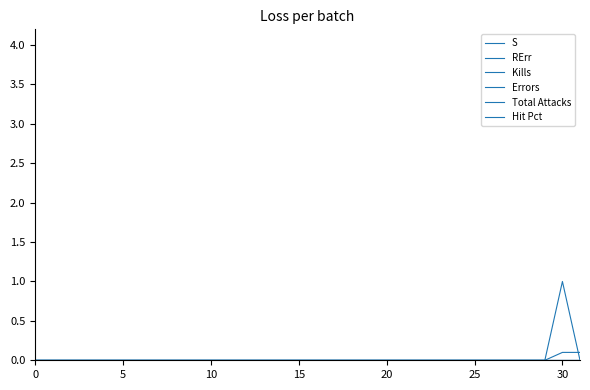

True or false: Hit Pct has more than 0 points higher than both neighbors.

False